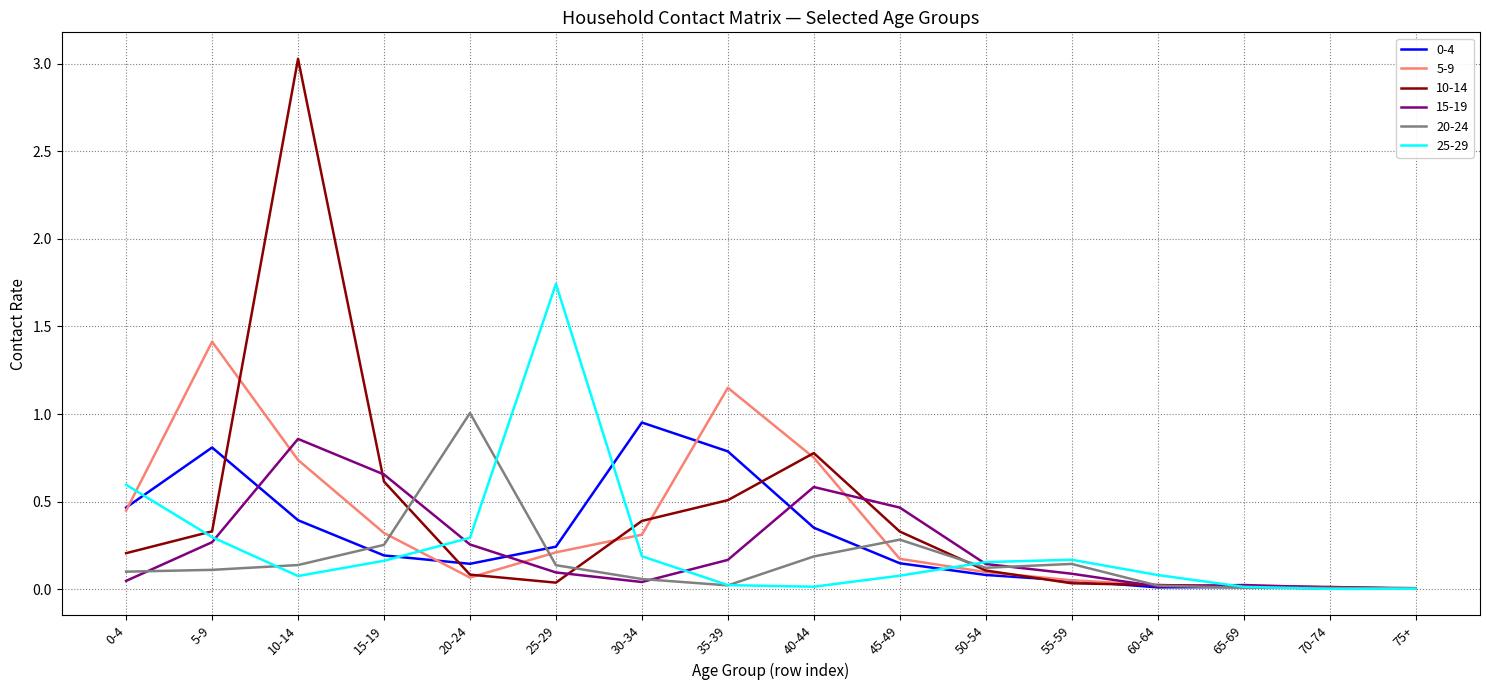

Which category has the highest value in the 15-19 series?

10-14